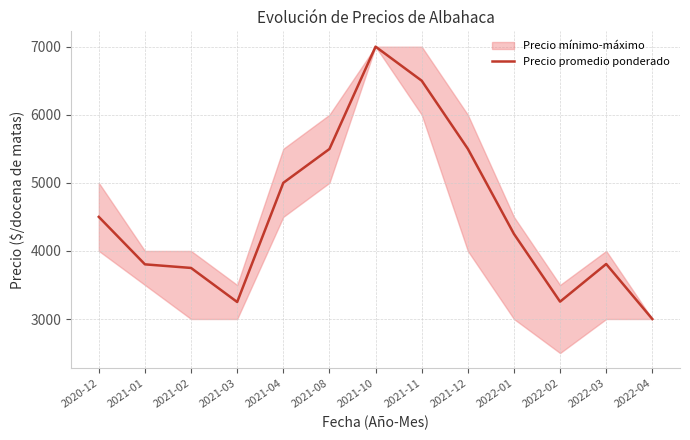

True or false: there are more than 0 points higher than both neighbors.

True